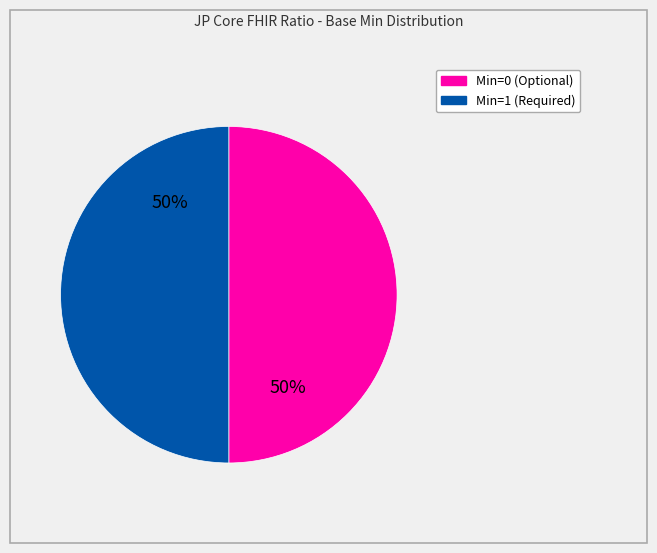

Is there a majority slice in this chart?

No